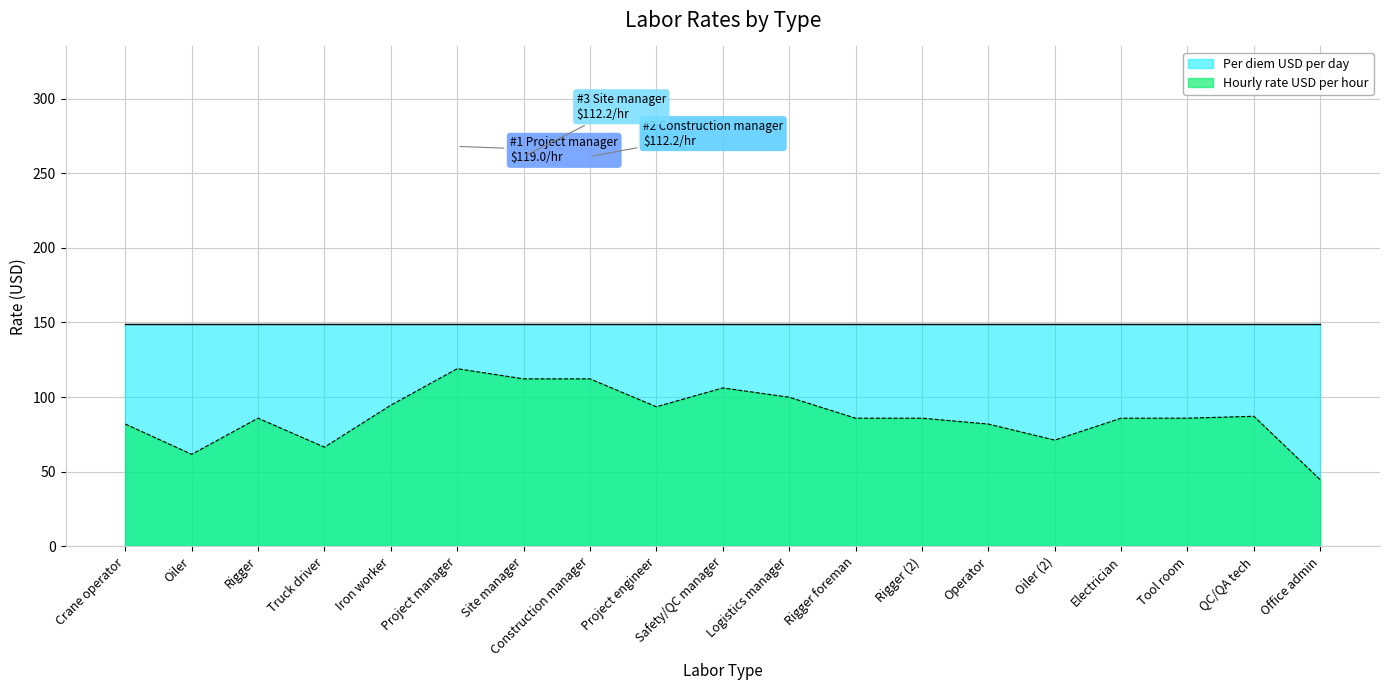

What value does the data have at Site manager?

112.2